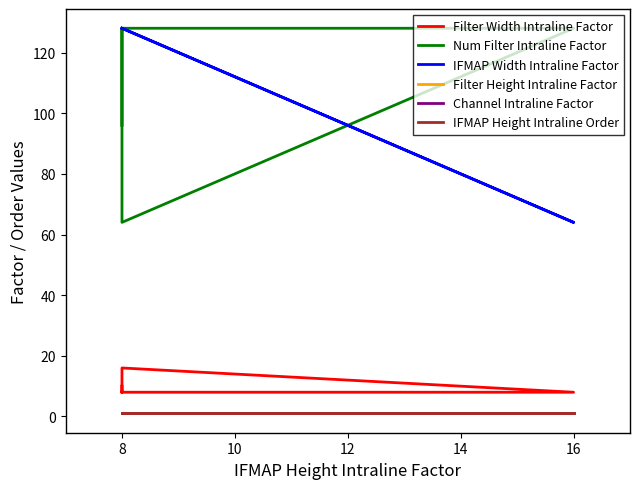

What is the value of the IFMAP Height Intraline Order point at the 5th from the left?

1